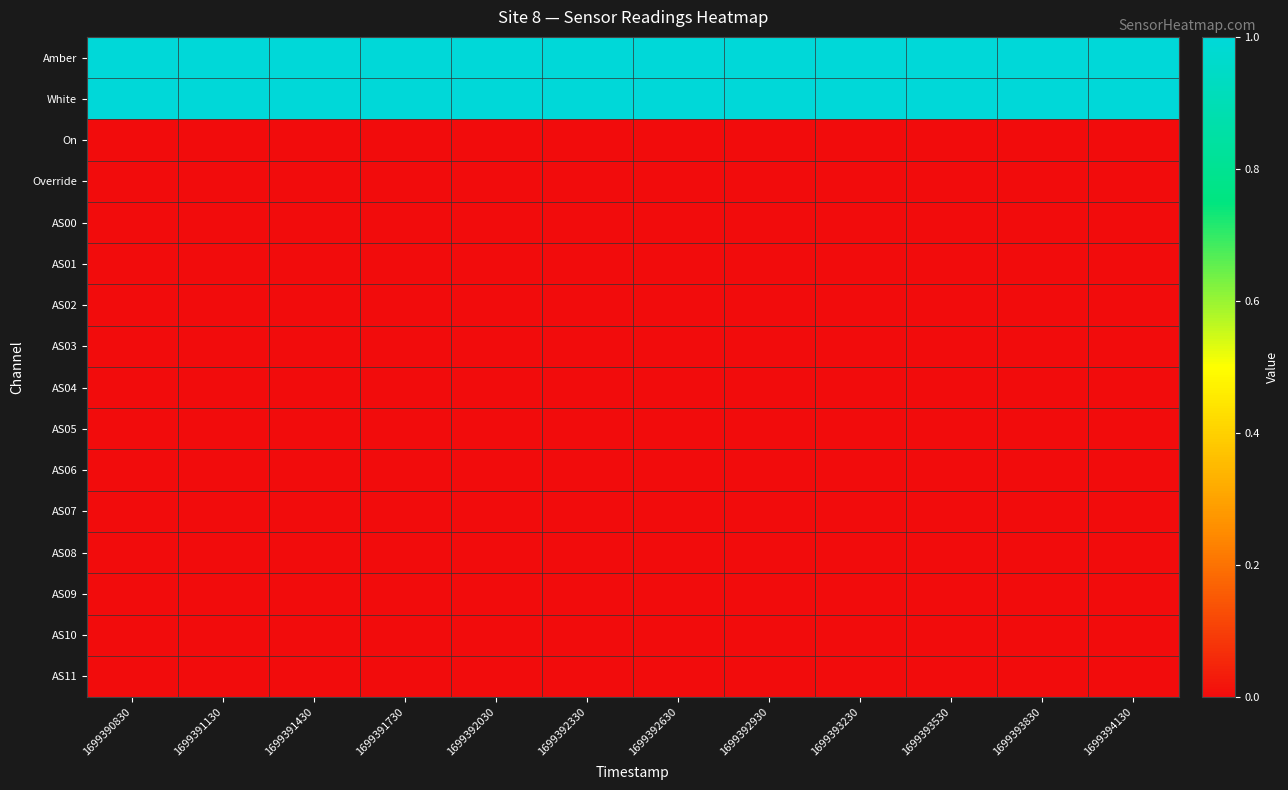

Which series has the largest range (max minus min)?

Amber